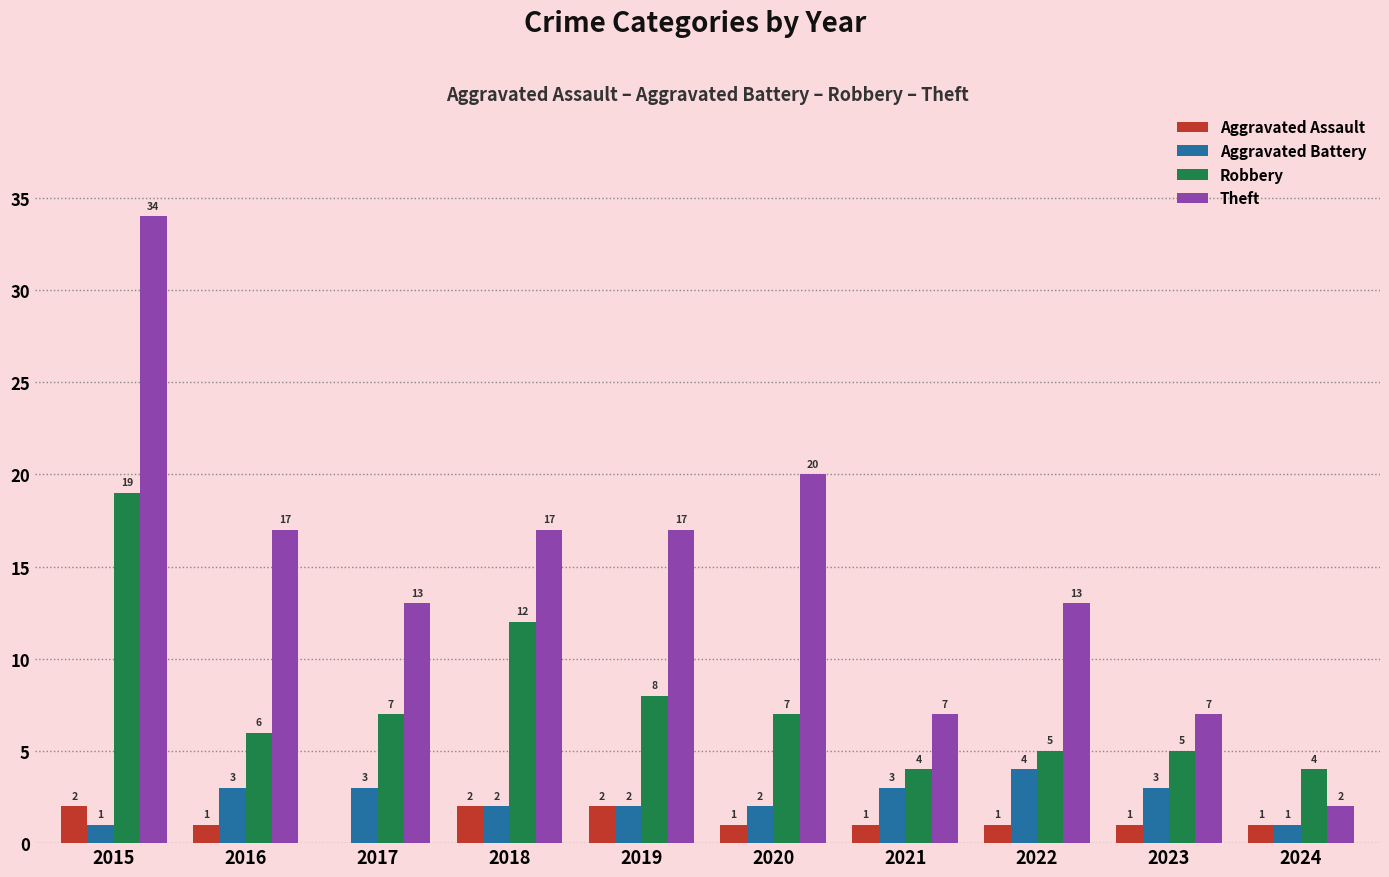

Where is Robbery nearest to the value 11?

2018